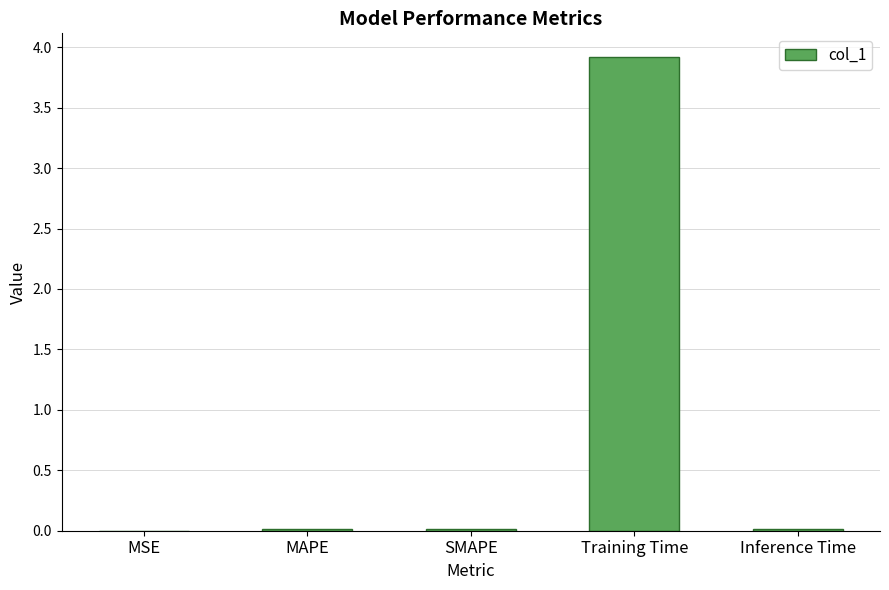

Between Training Time and MAPE, which is larger?

Training Time